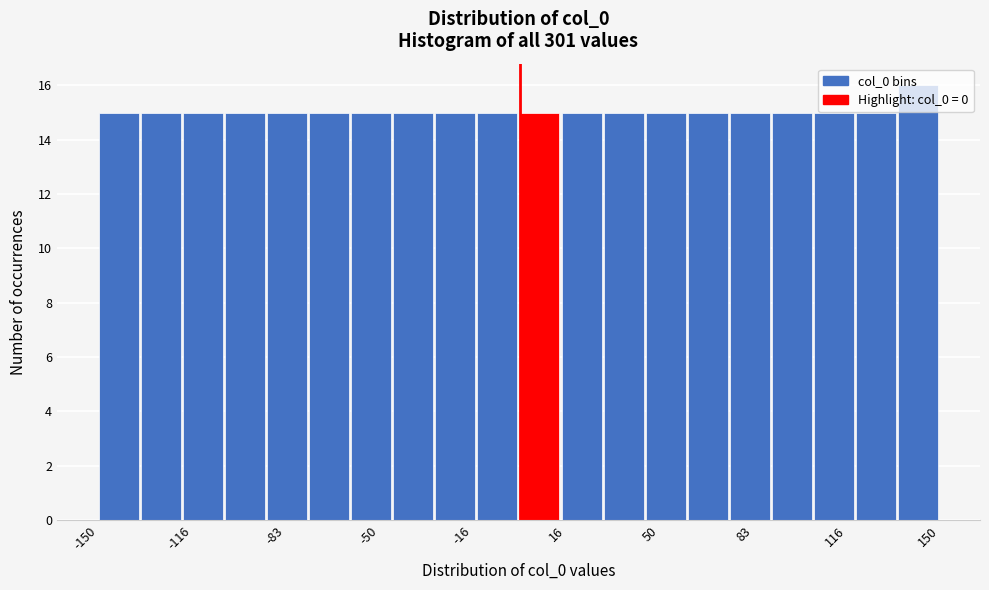

Around what value on the x-axis is the tallest bar? Give the approximate position of its centre, as read against the axis.

140